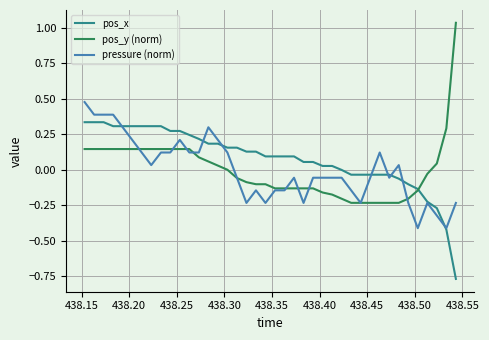

Which series has the widest spread of values?

pos_y (norm)